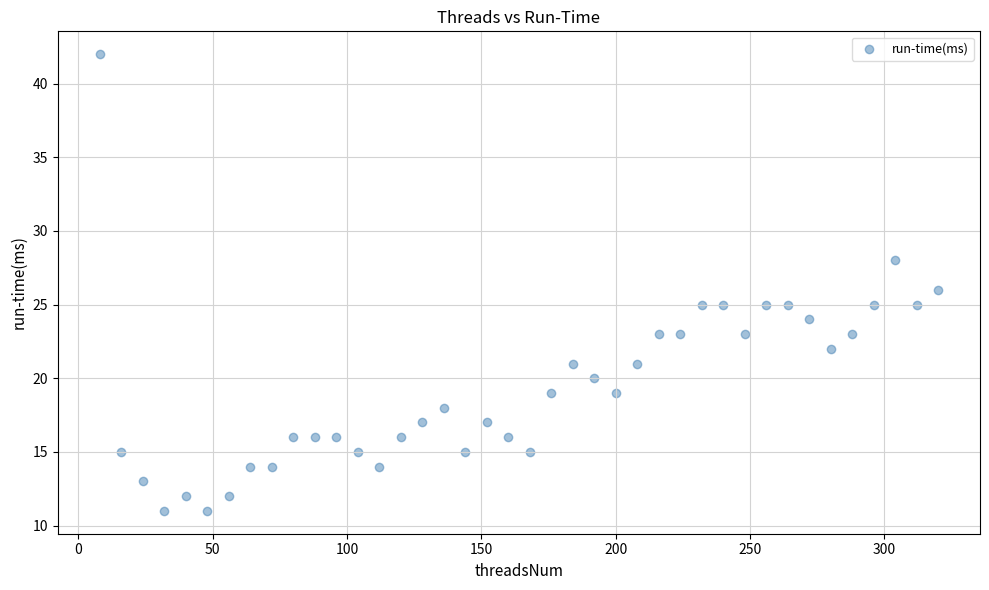

What is the range of X values (max minus min)?

312